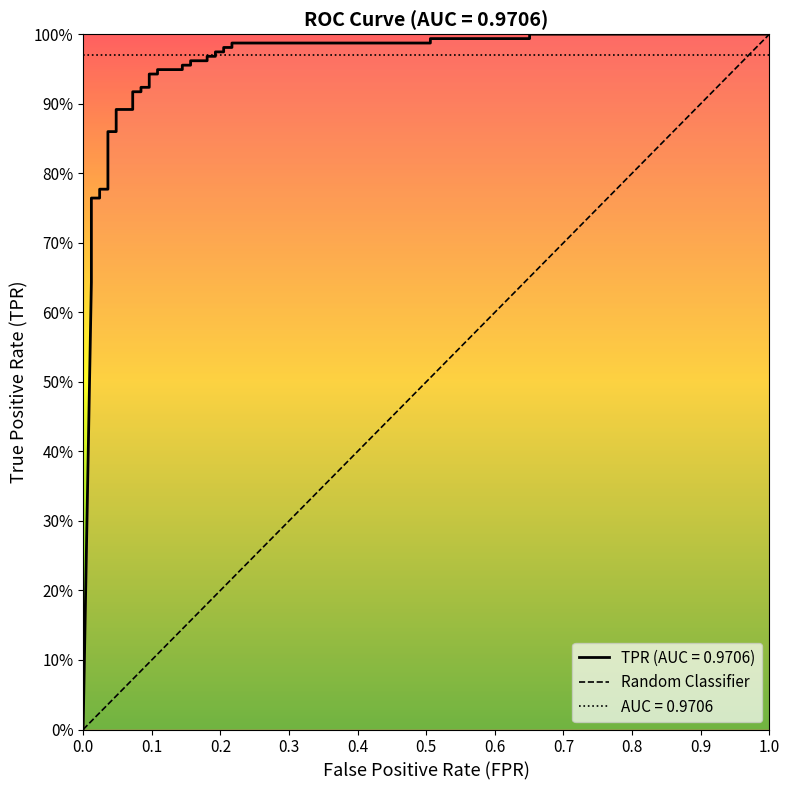

Reading right to left, extract all data points from this chart.

1.0	1.0	1.0	1.0	1.0	1.0	1.0	1.0	1.0	1.0	1.0	1.0	1.0	1.0	1.0	1.0	0.9	0.9	0.9	0.9	0.9	0.9	0.9	0.9	0.9	0.9	0.9	0.9	0.8	0.8	0.8	0.8	0.7	0.7	0.7	0.7	0.6	0.6	0.0